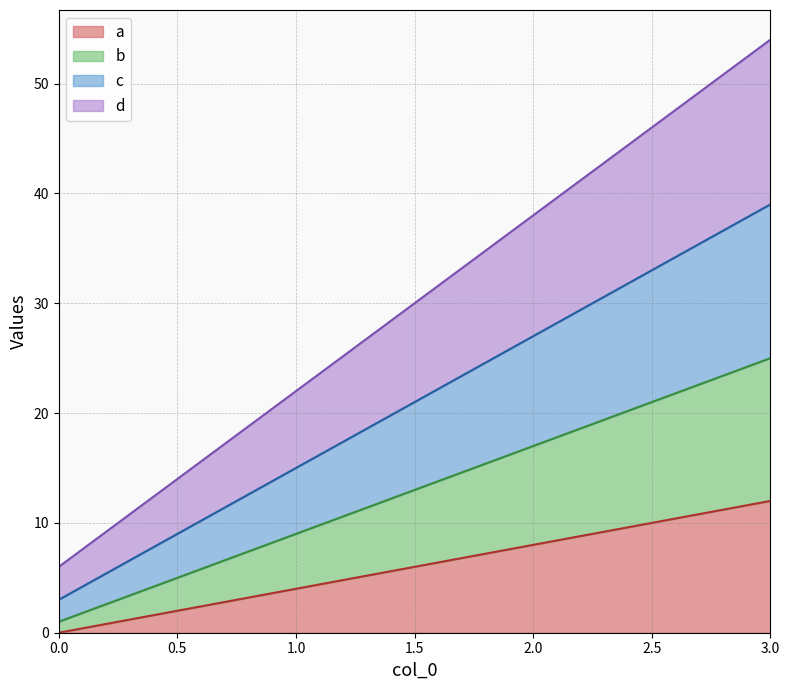

At which category is the sum across all series the highest?

3.0